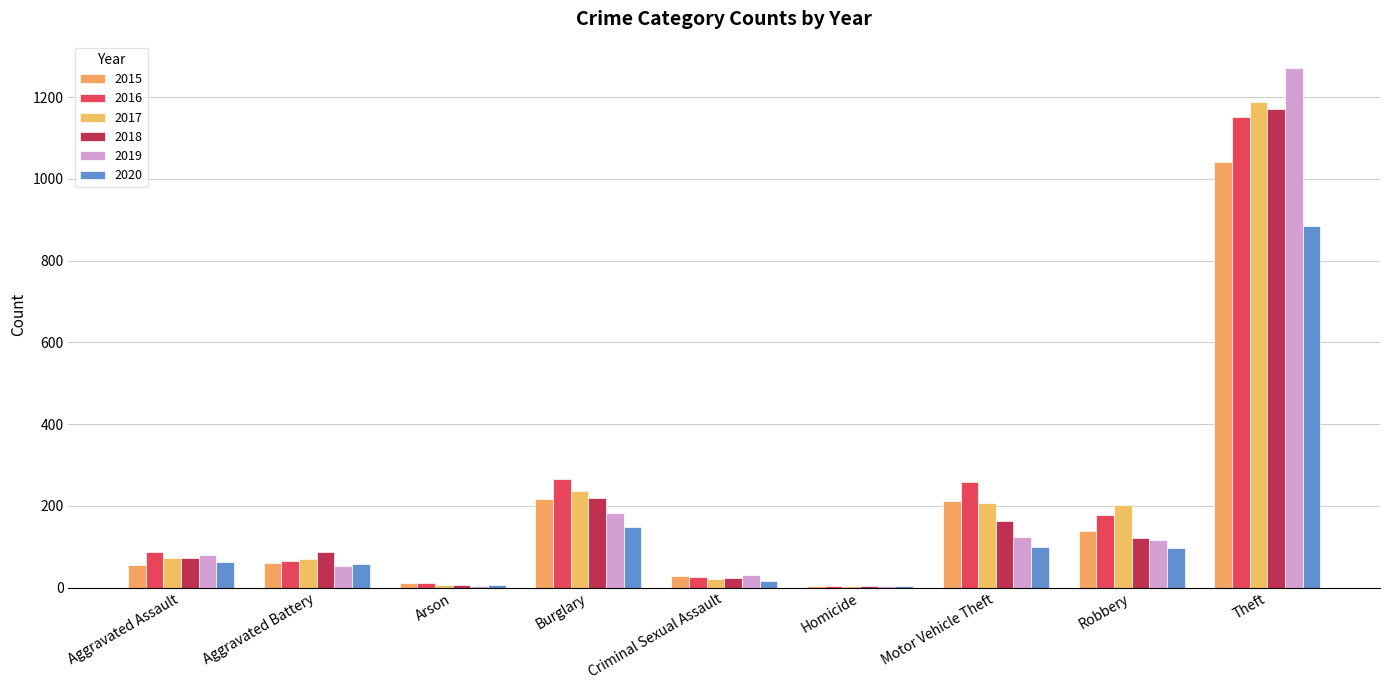

How many categories are shown in the chart?

9